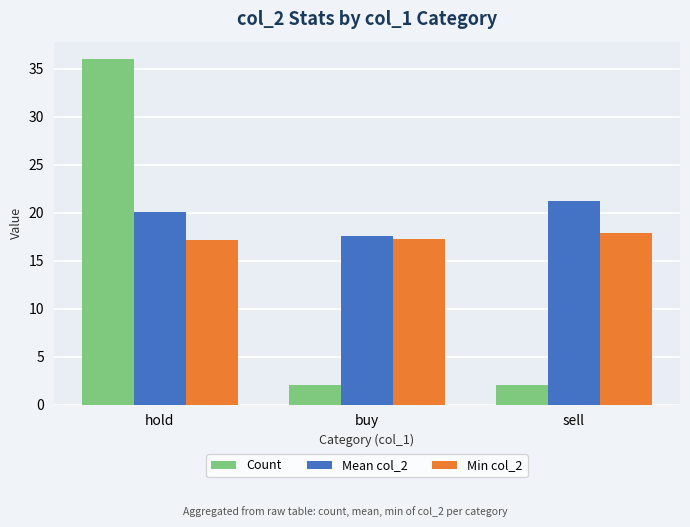

What is the label of the 3rd bar from the right?

hold